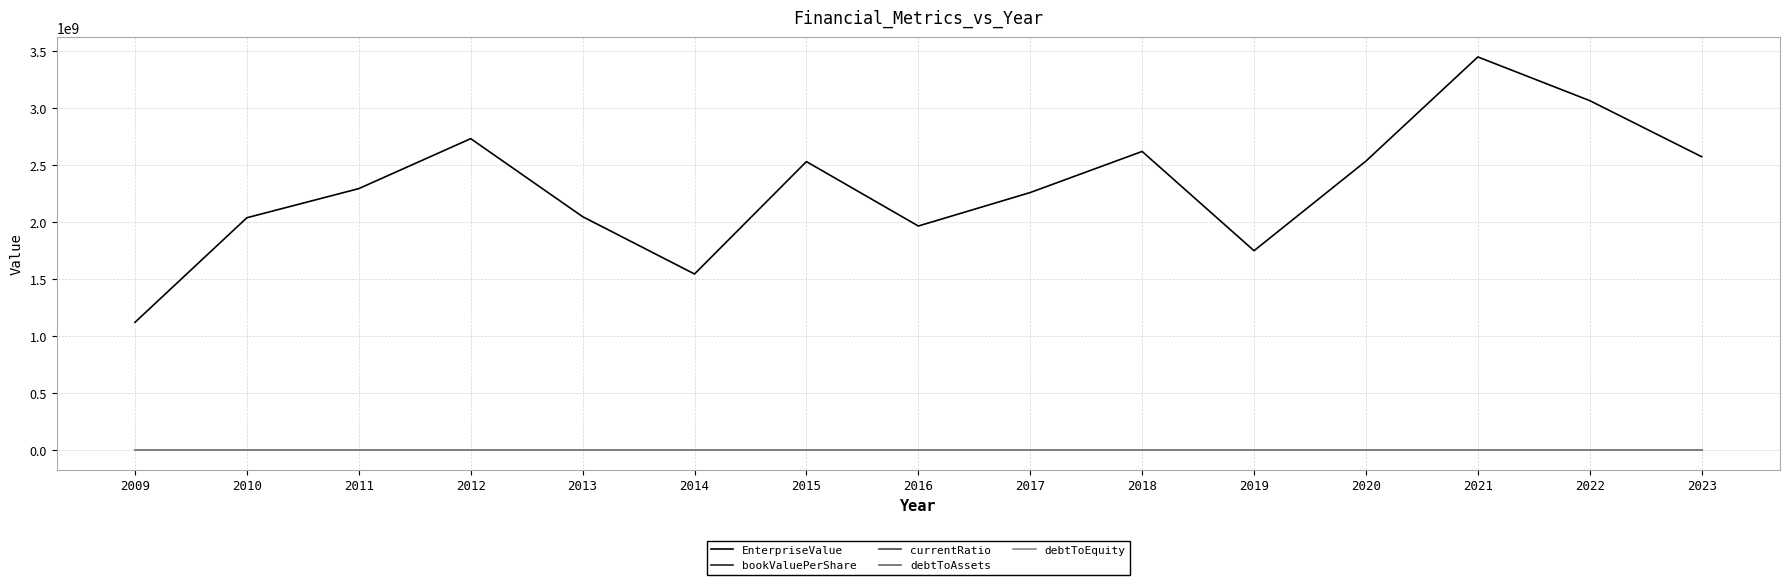

In currentRatio, how many points are lower than both neighbors (excluding endpoints)?

4